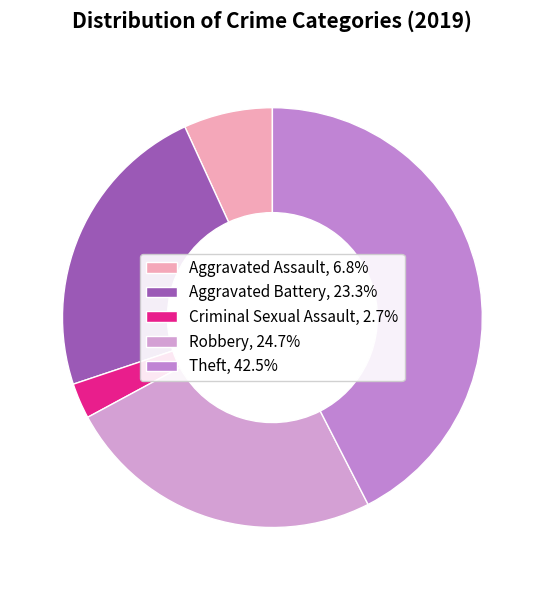

How much of the chart is everything except Criminal Sexual Assault?

97.3%